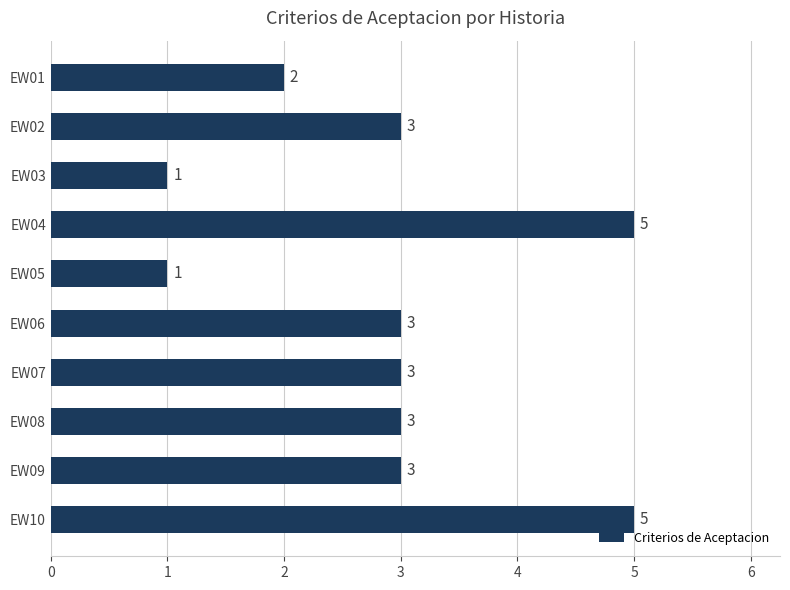

True or false: the data shows 1 at EW03.

True